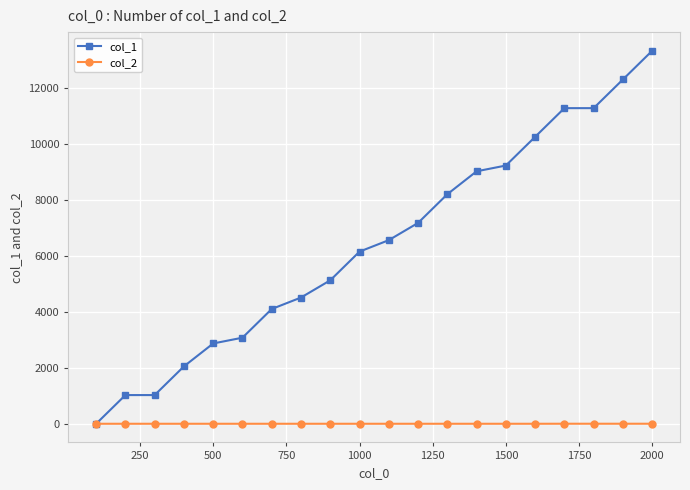

What is the maximum value for col_2?

1